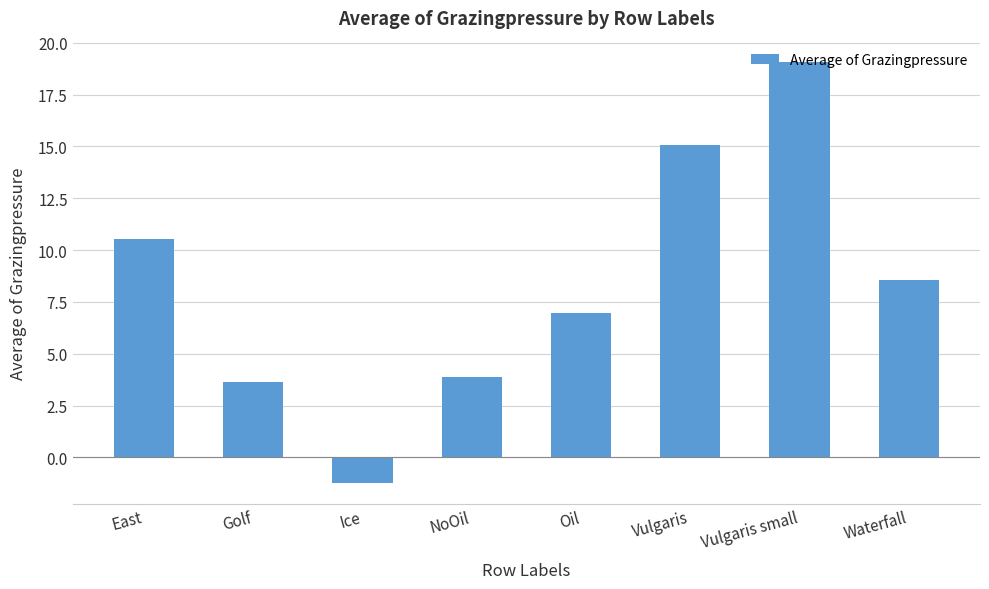

How many bars are there in total?

8